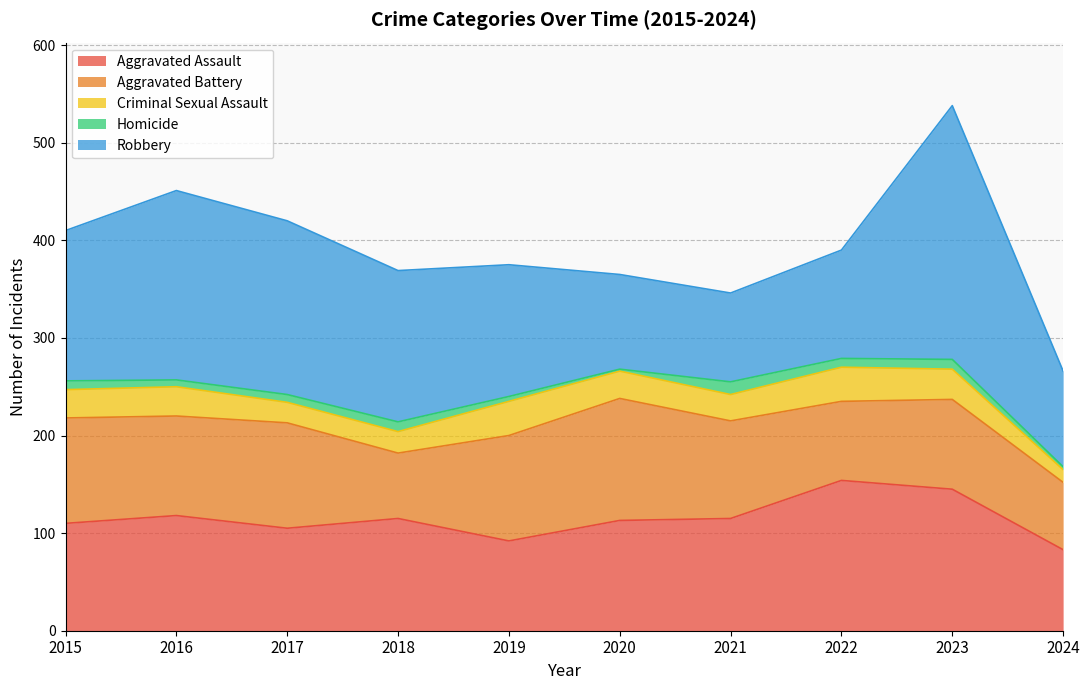

Reading right to left, what are all the values shown in this chart?

Aggravated Assault: 2024=83	2023=145	2022=154	2021=115	2020=113	2019=92	2018=115	2017=105	2016=118	2015=110
Aggravated Battery: 2024=69	2023=92	2022=81	2021=100	2020=125	2019=108	2018=67	2017=108	2016=102	2015=108
Criminal Sexual Assault: 2024=13	2023=31	2022=35	2021=27	2020=28	2019=35	2018=22	2017=21	2016=30	2015=29
Homicide: 2024=3	2023=10	2022=9	2021=13	2020=2	2019=5	2018=10	2017=8	2016=7	2015=9
Robbery: 2024=98	2023=260	2022=111	2021=91	2020=97	2019=135	2018=155	2017=178	2016=194	2015=154